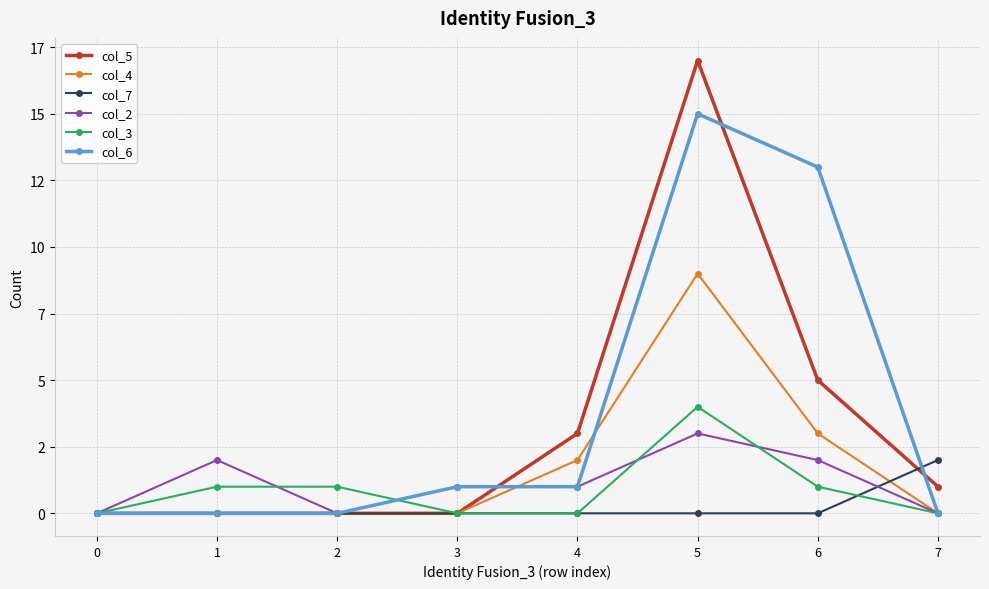

Is the value of col_3 at 3 greater than the value of col_7 at 0?

No